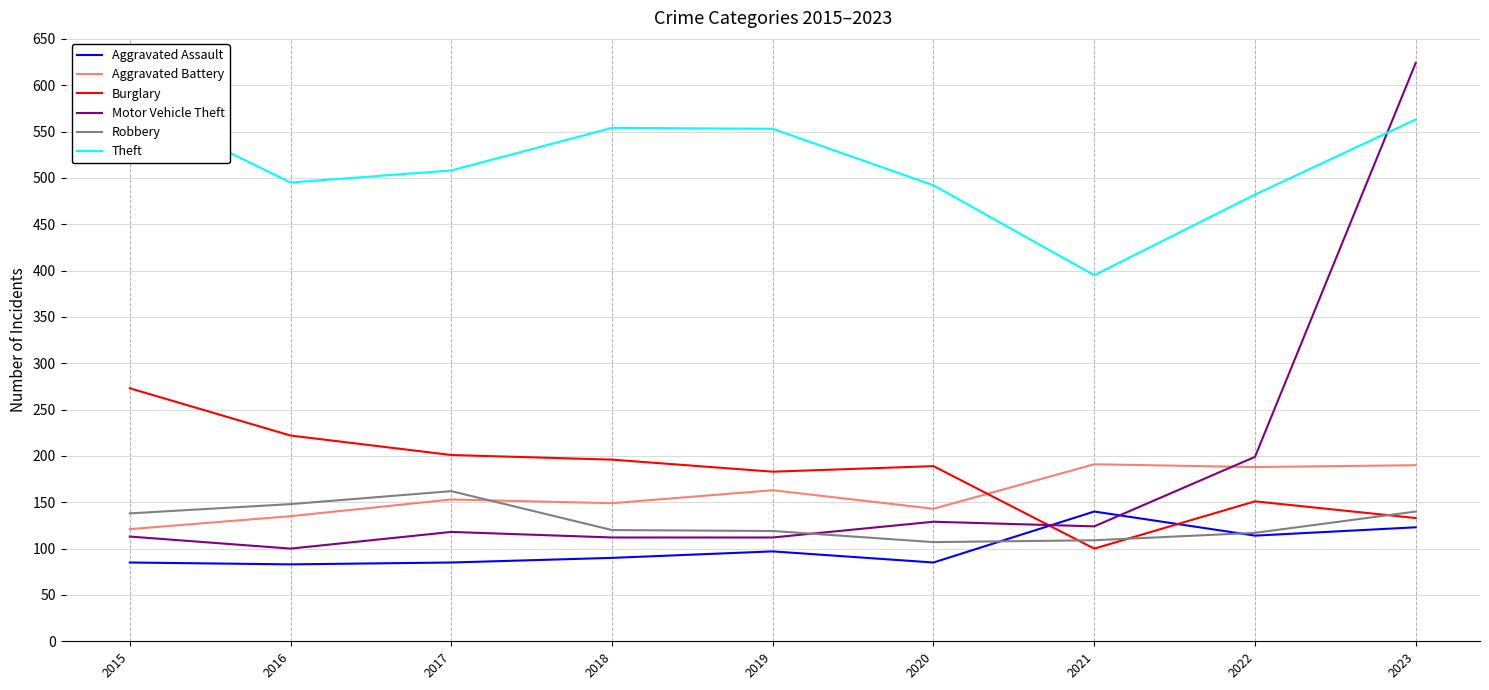

Rank the series by their maximum value, from lowest to highest.

Aggravated Assault, Robbery, Aggravated Battery, Burglary, Theft, Motor Vehicle Theft